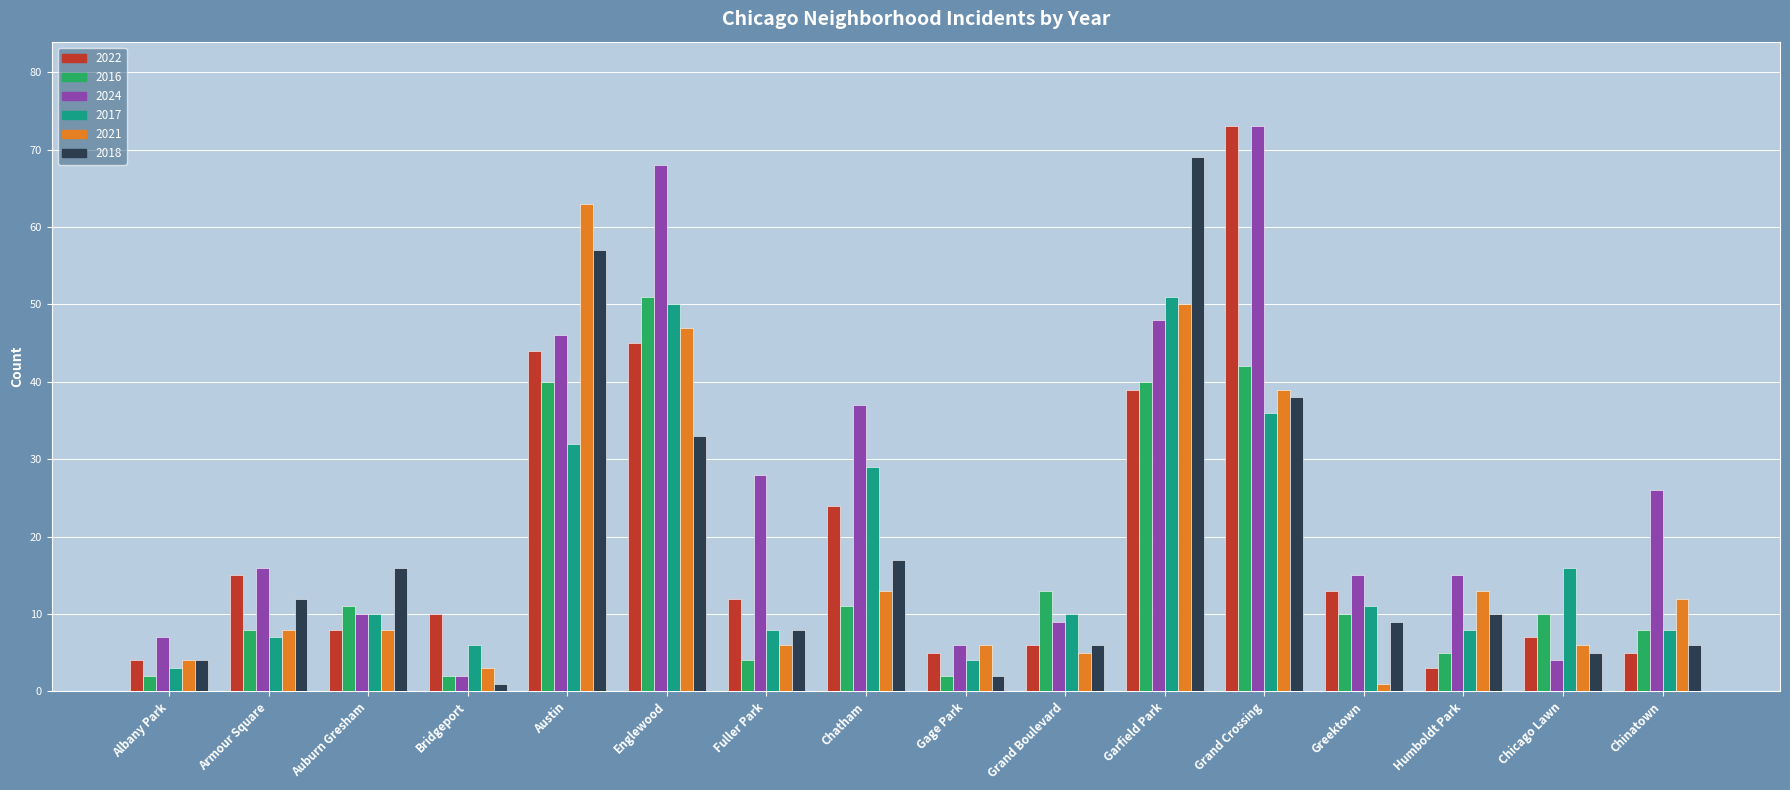

What is the difference between the second highest and minimum values in the 2022 series?

42